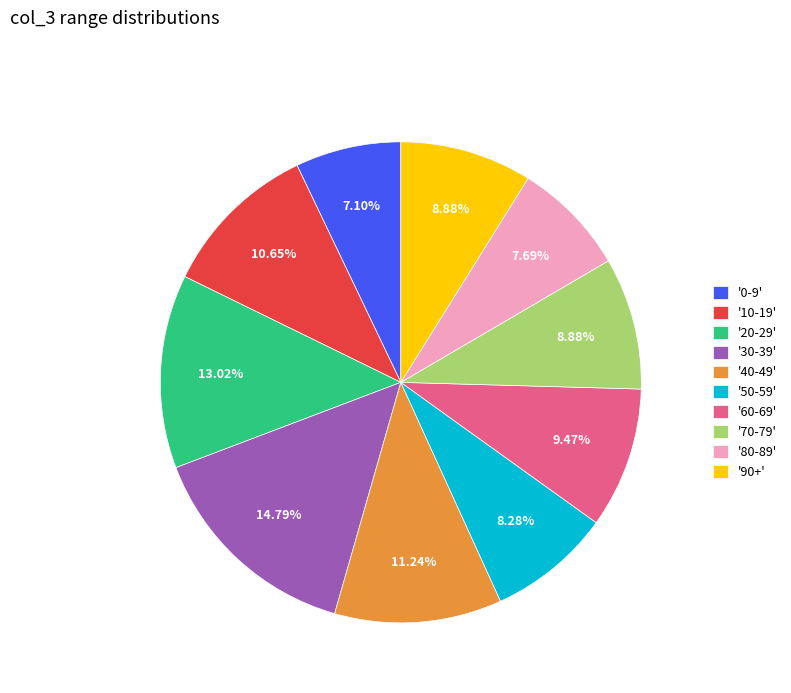

What is the smallest slice in the pie chart?

'0-9'